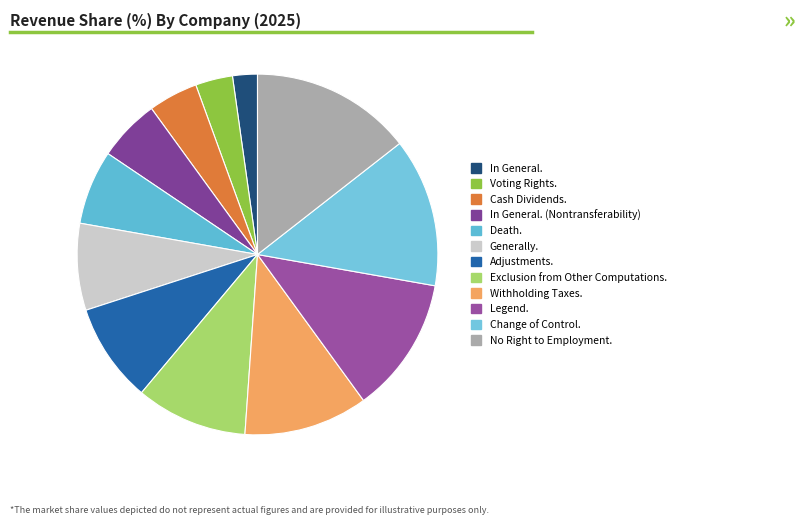

How many segments does this pie chart have?

12